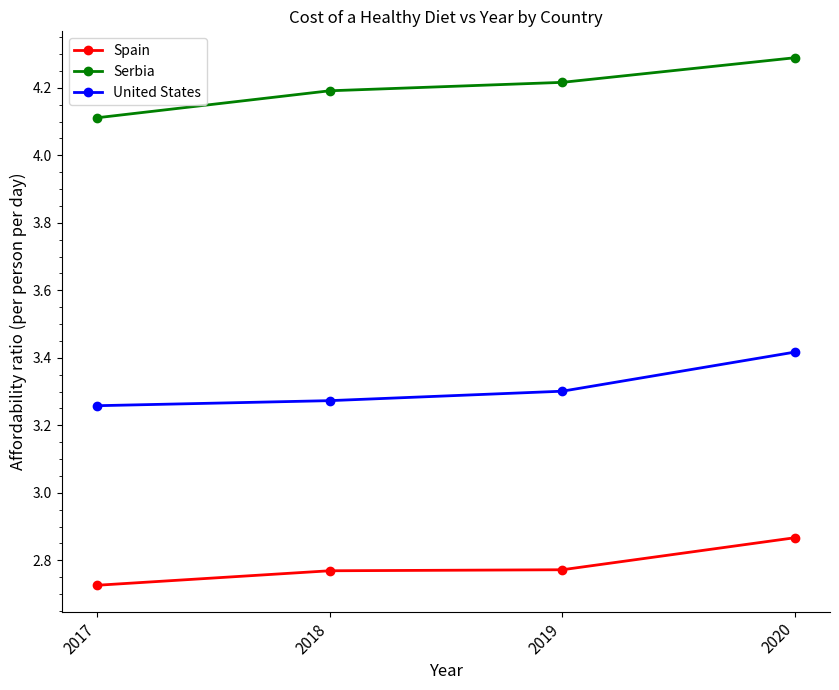

True or false: Serbia and Spain intersect in this chart.

False